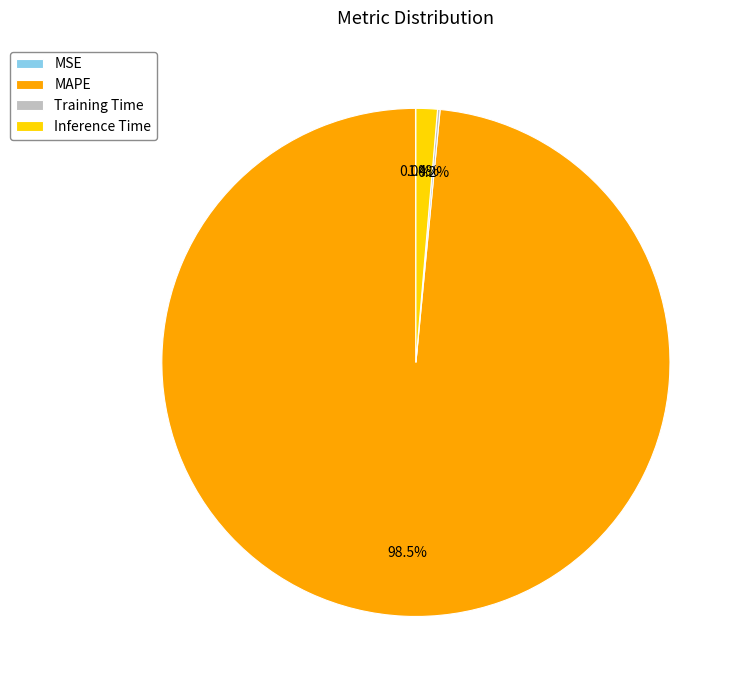

Which slice is the largest?

MAPE